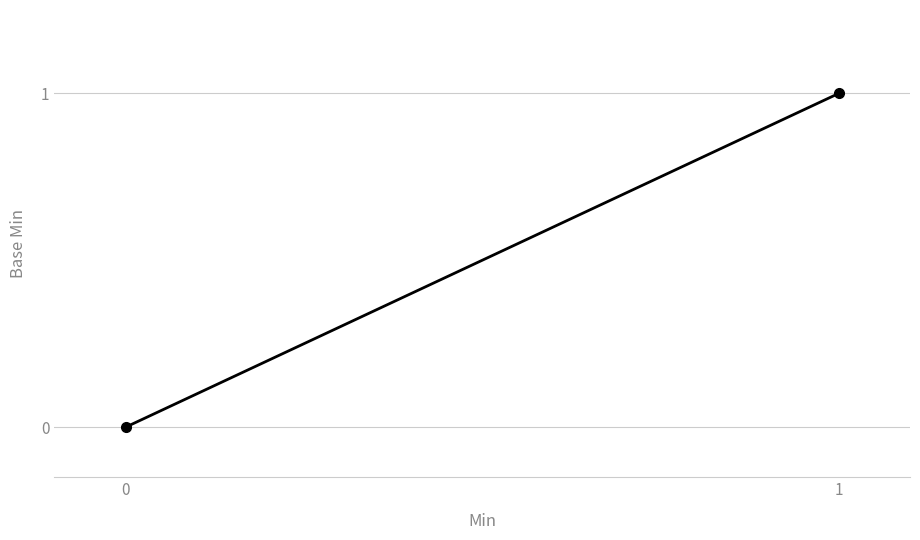

How many values are above zero?

1